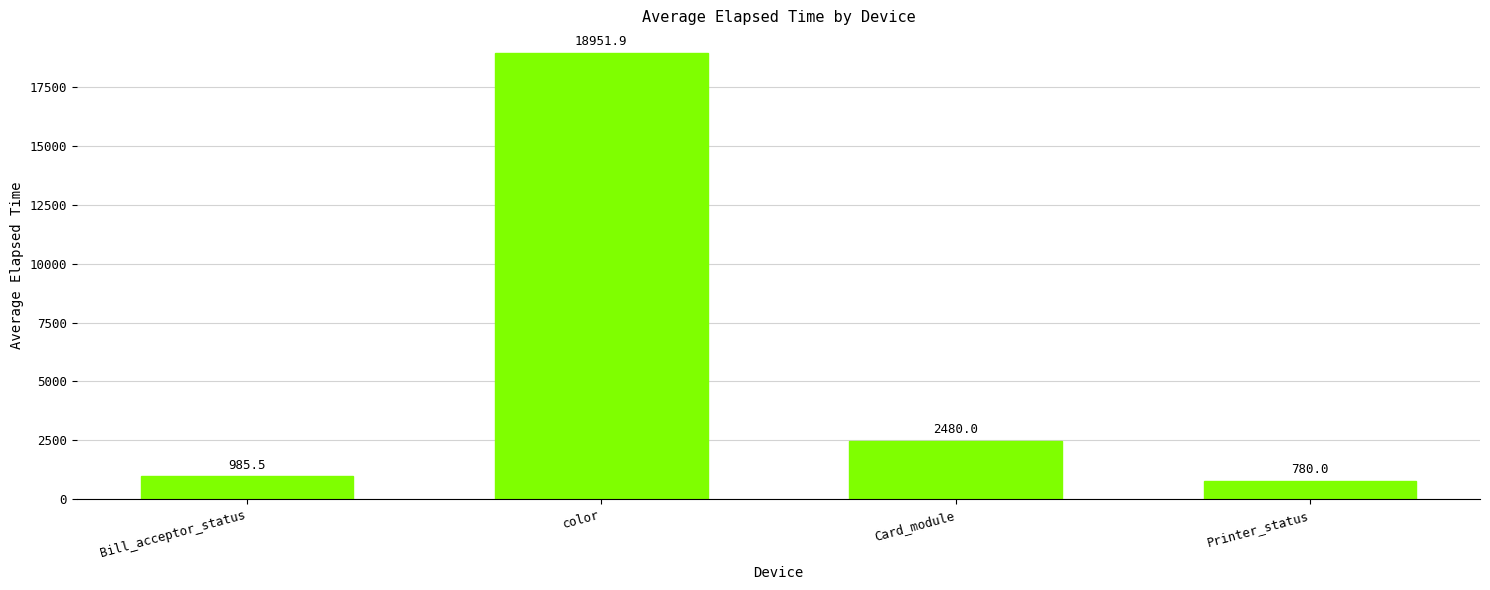

What is the sum of the values at Card_module and color?

21431.9